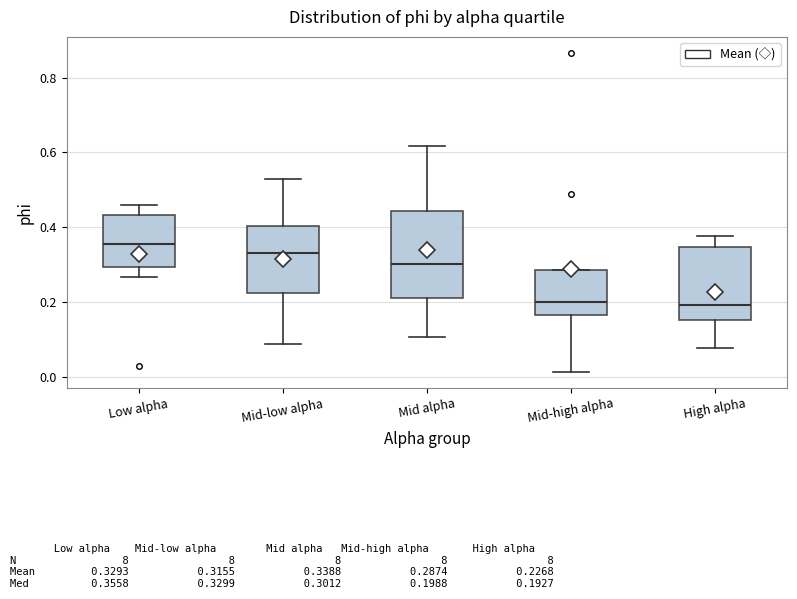

Which box's median line is the highest?

Low alpha